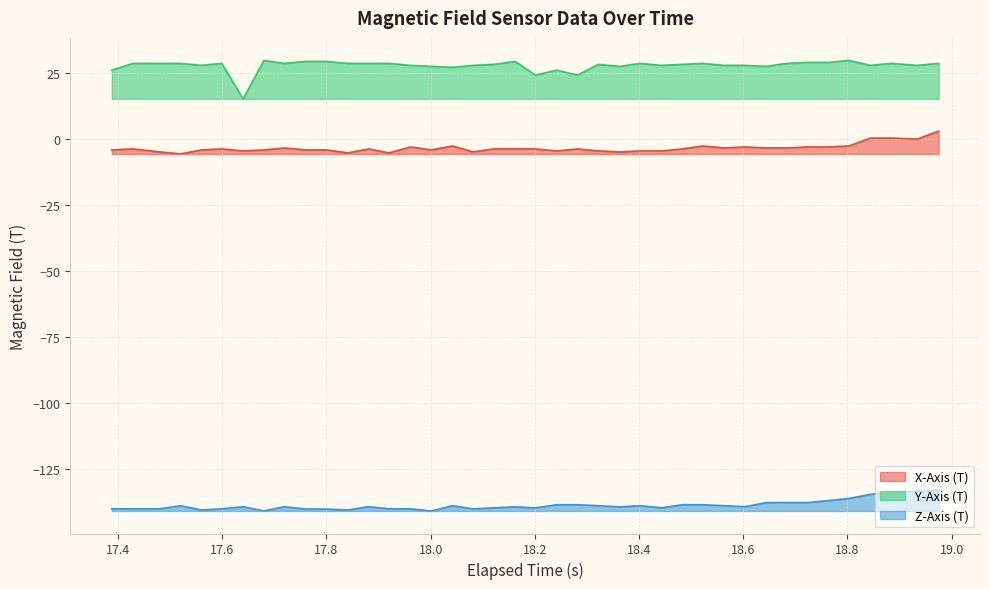

How many interior local peaks does the Y-Axis (T) series have?

9